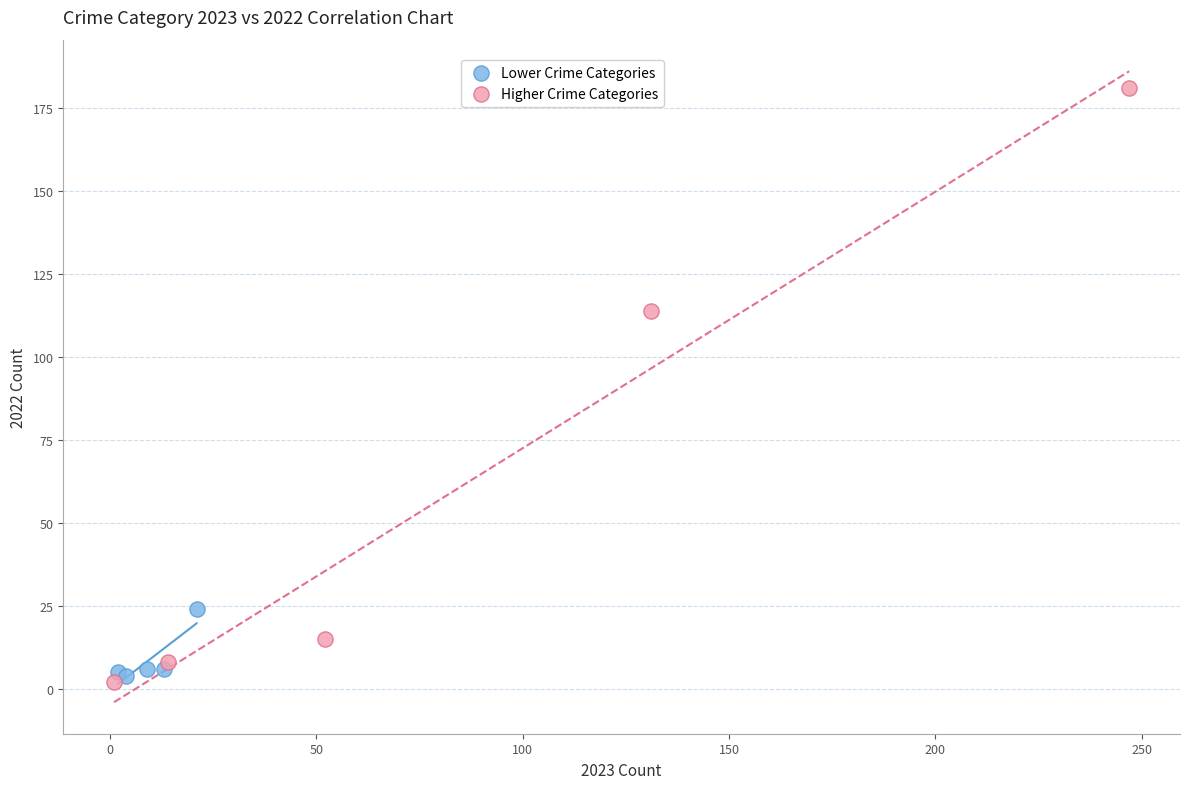

Which series has the widest spread of Y values?

Higher Crime Categories